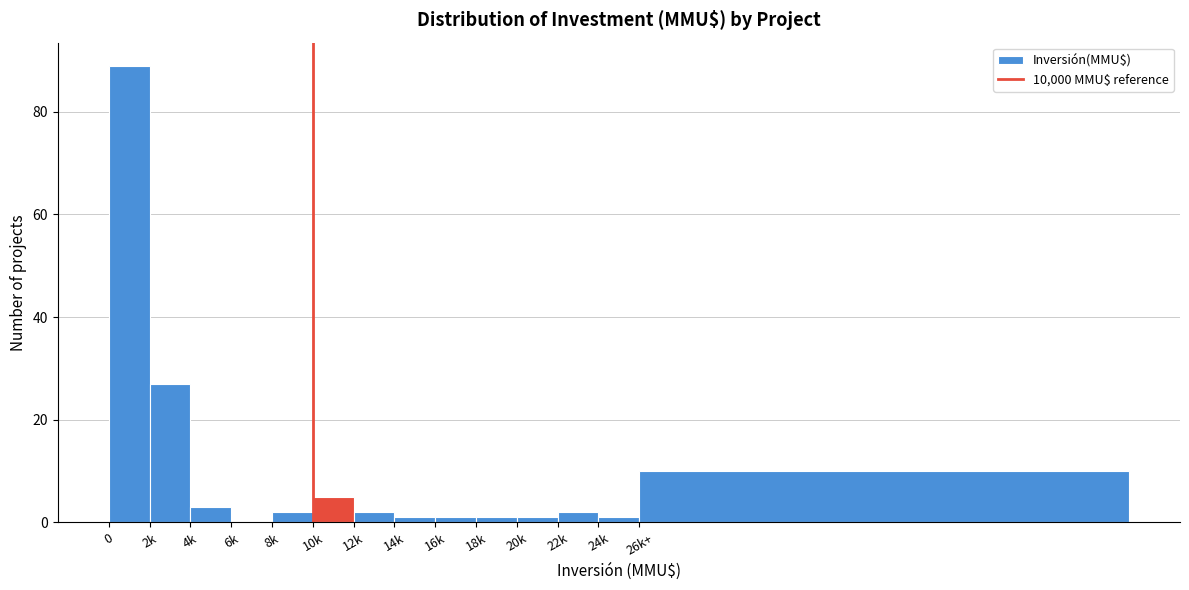

Reading left to right, extract all data points from this chart.

0=89	2k=27	4k=3	6k=0	8k=2	10k=5	12k=2	14k=1	16k=1	18k=1	20k=1	22k=2	24k=1	26k+=10